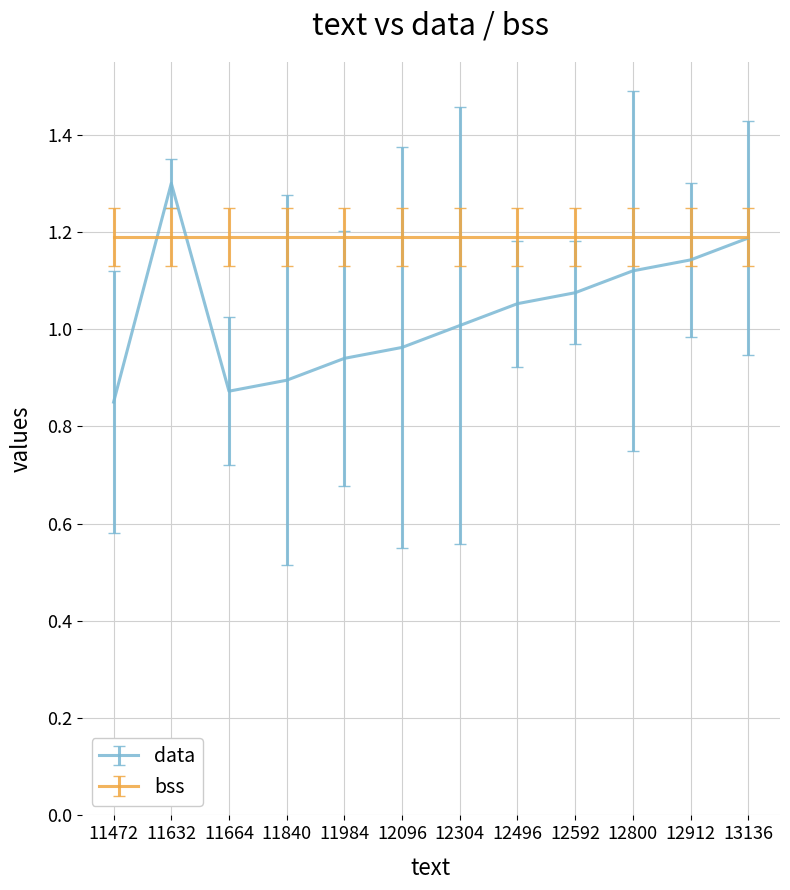

Which has a higher value, 11632 or 11840?

11632